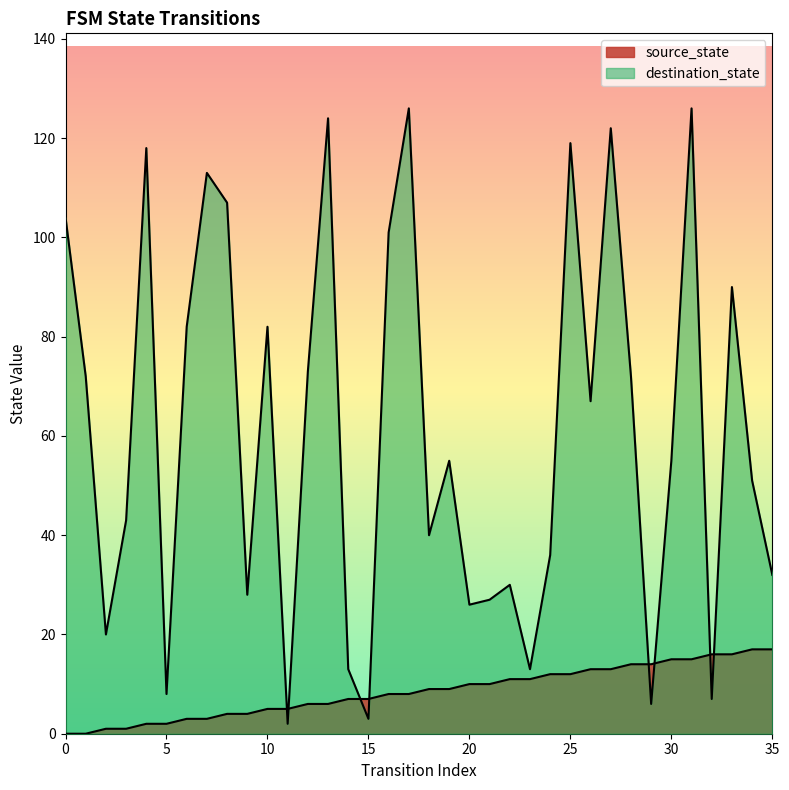

True or false: source_state has a value of 9 at 12.

False